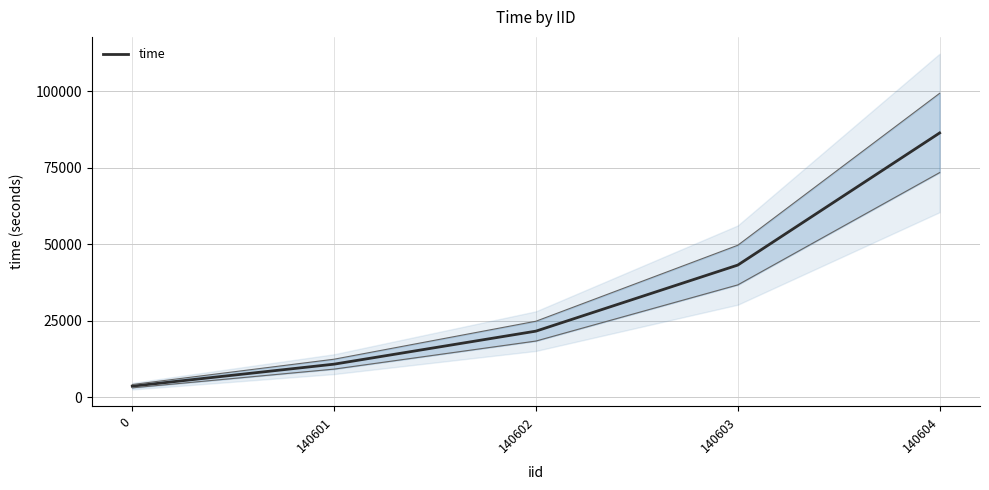

Does the chart display data point markers on the line(s)?

No